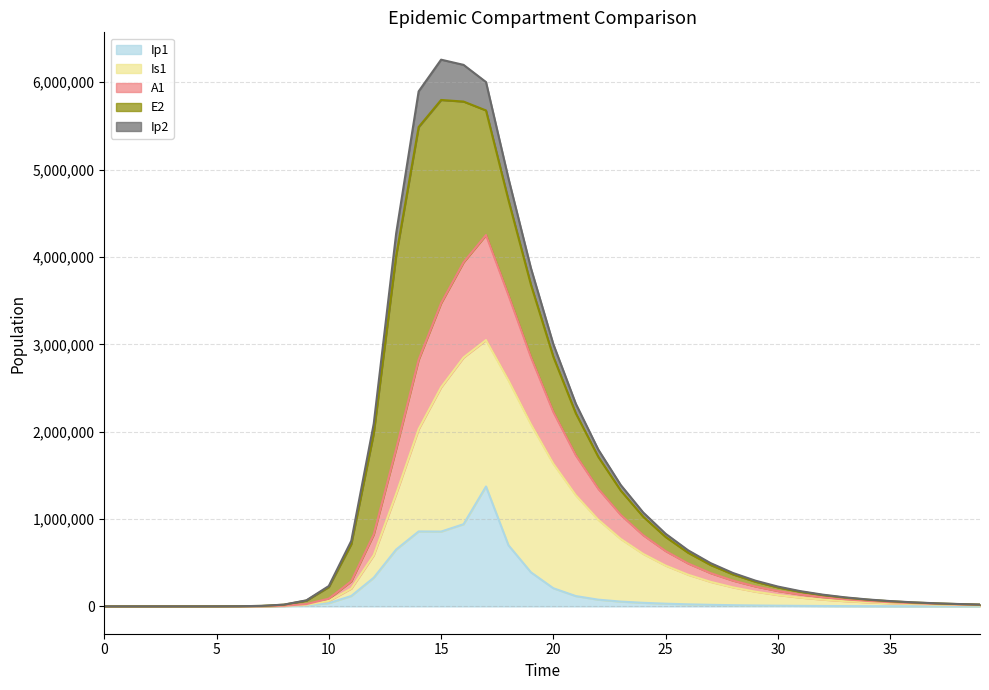

The Ip1 series shows 44831.6 at 25. True or false?

False